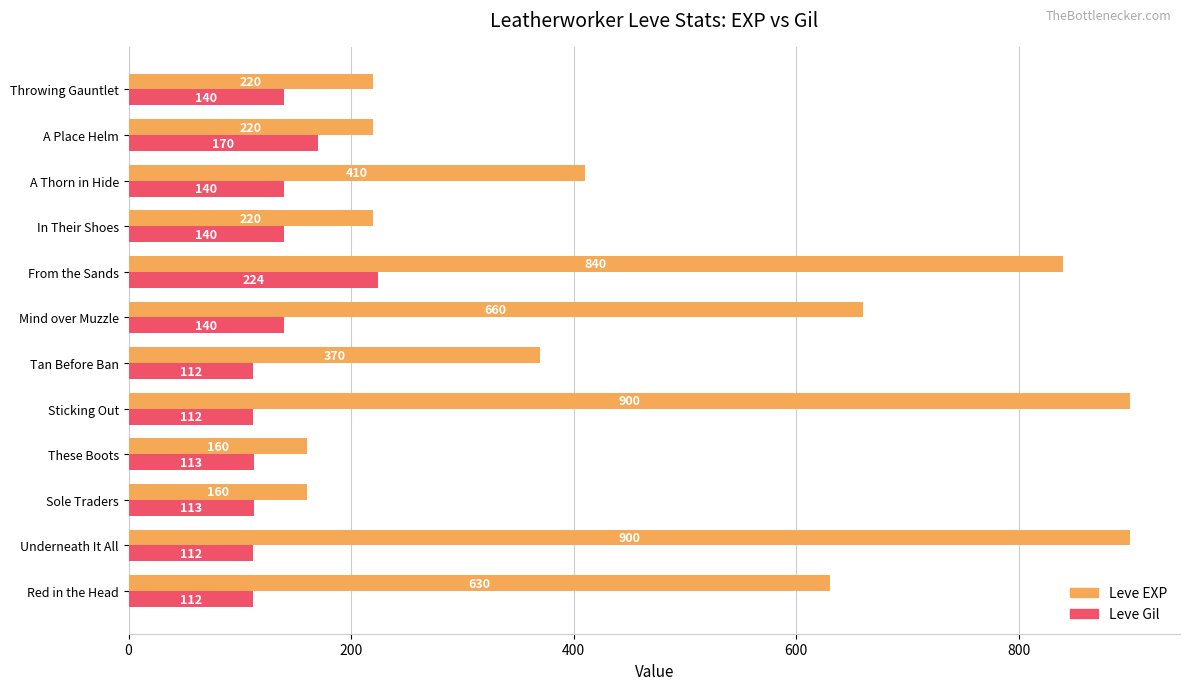

What is the total value across all series at A Place Helm?

390